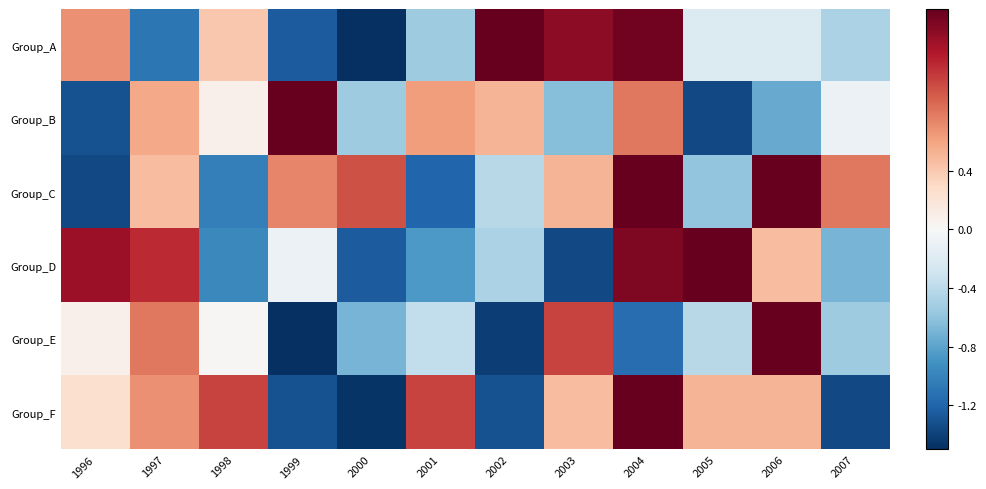

List the series in order of their peak value, highest first.

Group_F, Group_B, Group_E, Group_C, Group_D, Group_A